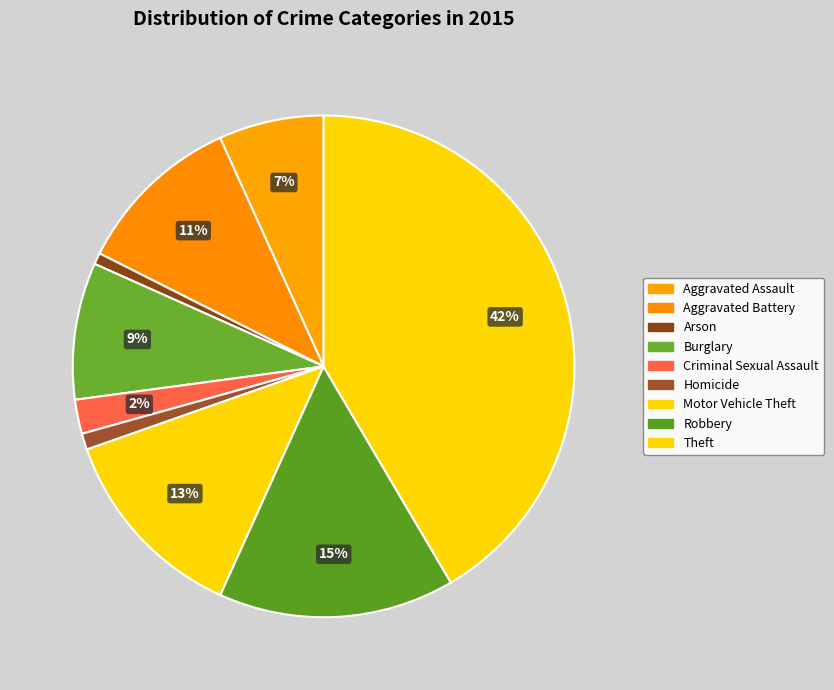

Count the number of slices in the pie.

9